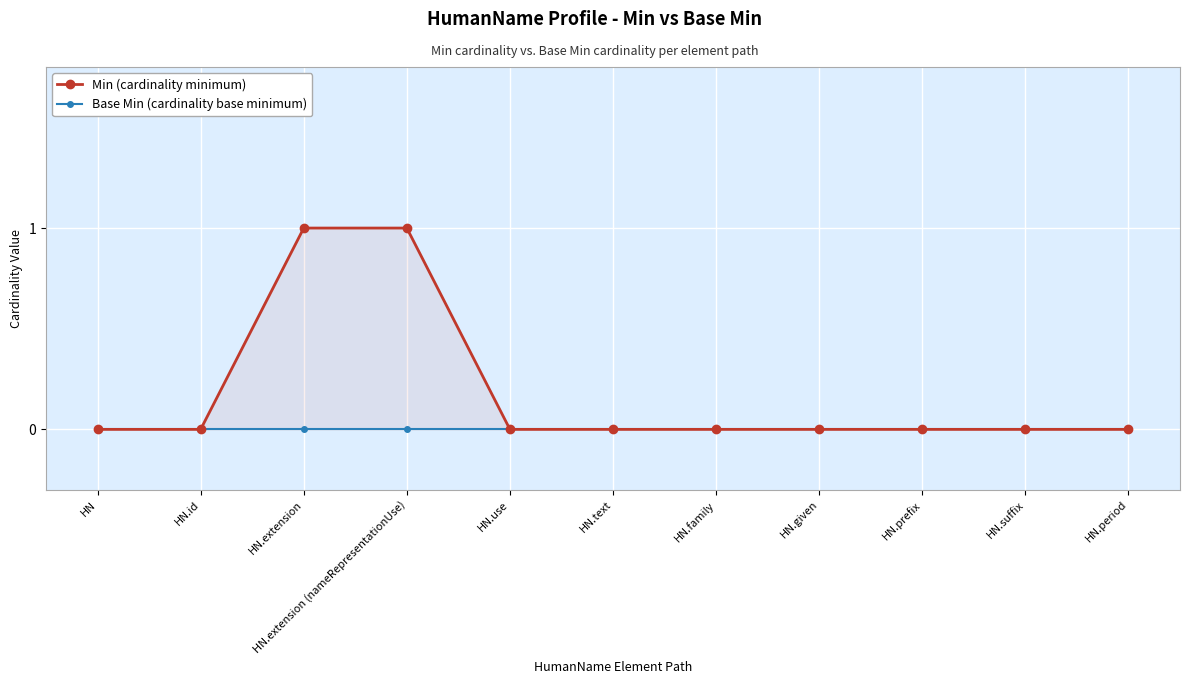

At how many categories does at least one series exceed 0?

2